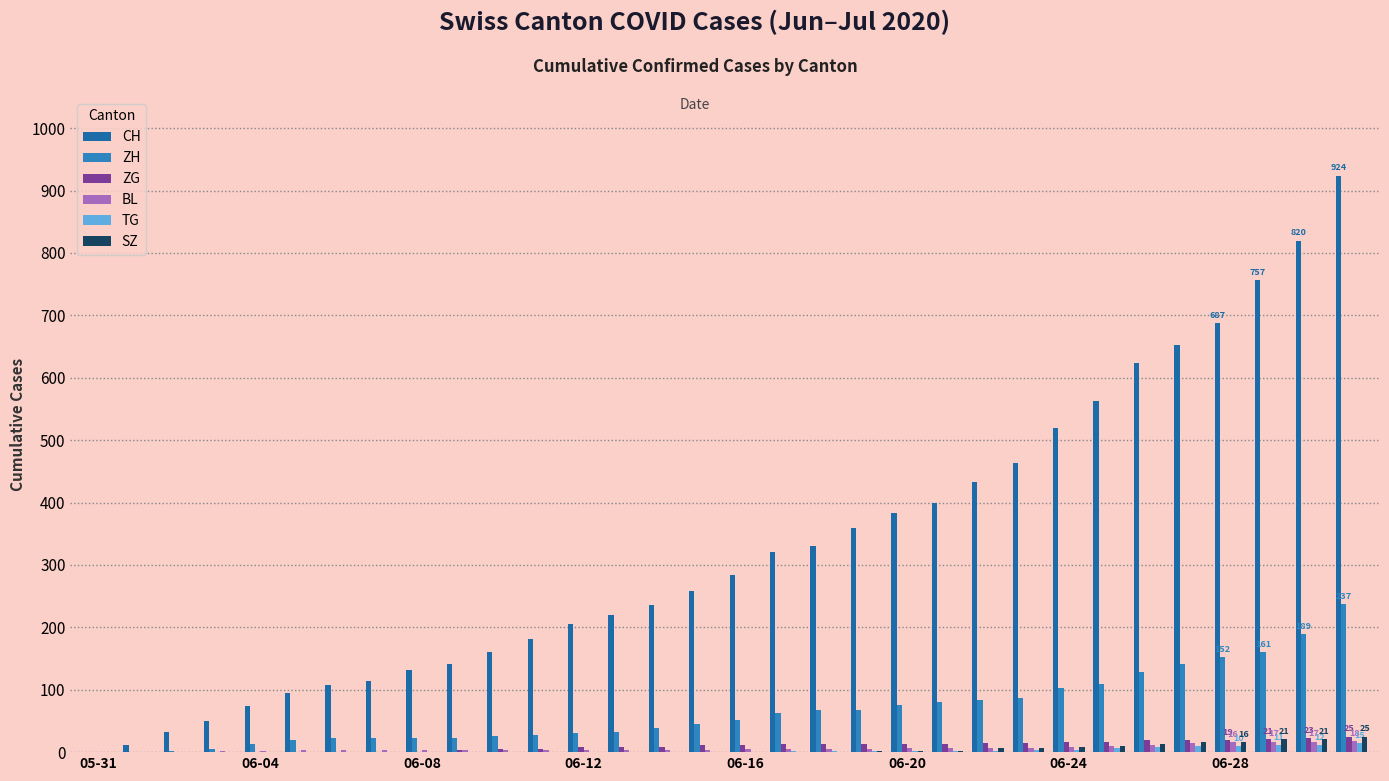

What is the sum of all ZH values?

2127